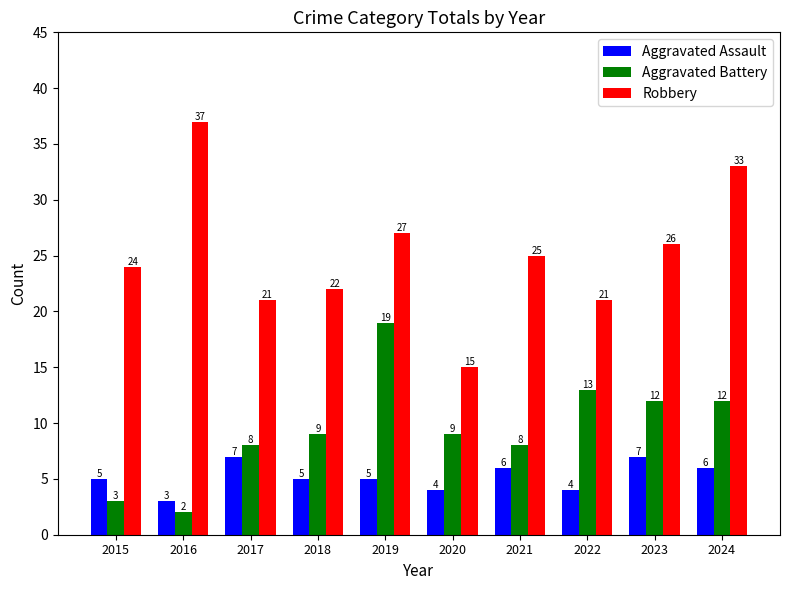

Are the bars grouped side by side (vs. stacked)?

Yes